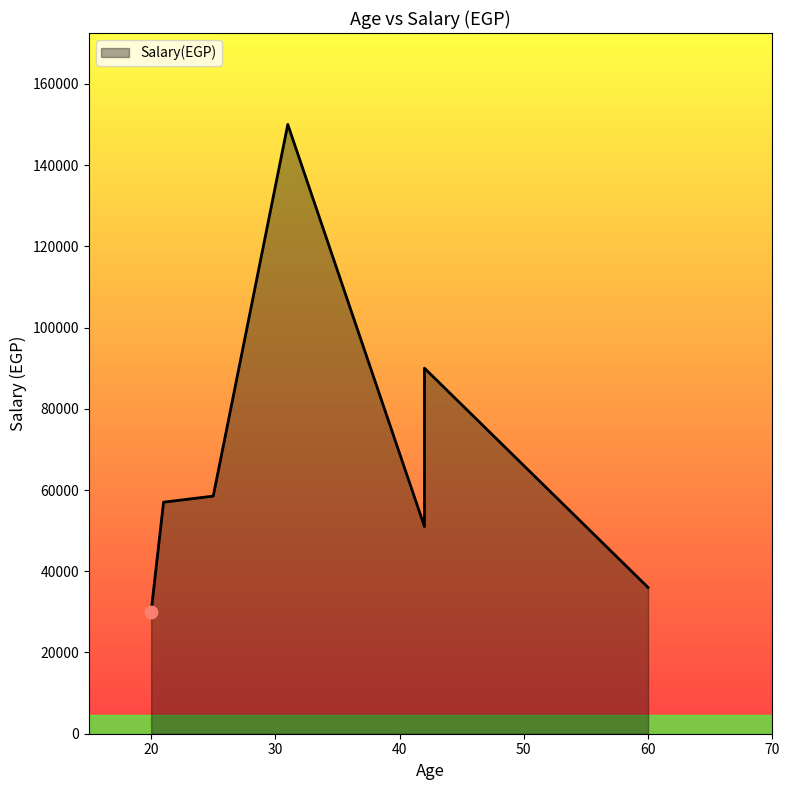

What is the change in value from 21 to 42?

+33000